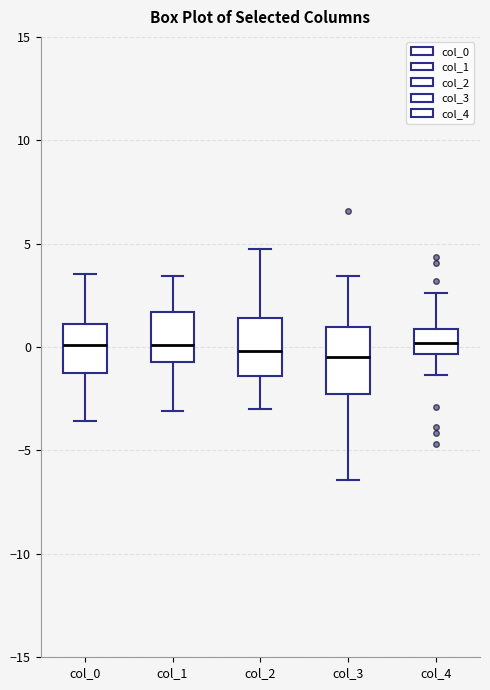

Reading left to right, transcribe this box plot: for each box, give where its median line is, the range the box spans, and where its two whiskers end, as read against the y-axis. The values are not printed on the chart, so give them approximately, as read against the axis.

col_0: median 0.0, box -1.5 to 1.0, whiskers -3.5 to 3.5
col_1: median 0.0, box -0.5 to 1.5, whiskers -3.0 to 3.5
col_2: median 0.0, box -1.5 to 1.5, whiskers -3.0 to 4.5
col_3: median -0.5, box -2.5 to 1.0, whiskers -6.5 to 3.5
col_4: median 0.0, box -0.5 to 1.0, whiskers -1.5 to 2.5